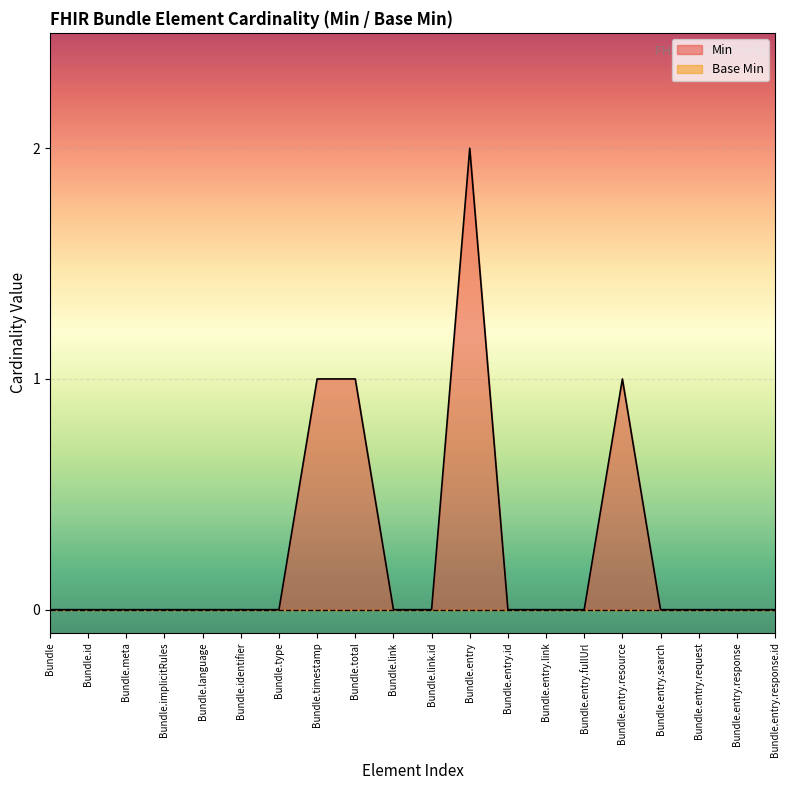

What is the sum of the values at Bundle.entry.response and Bundle.total?

1